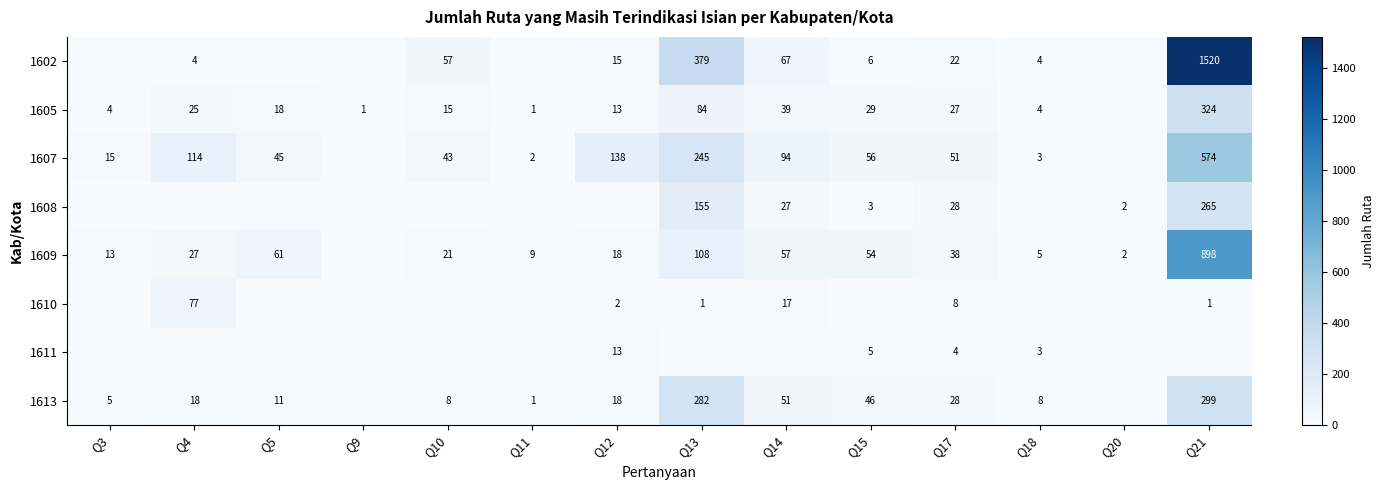

True or false: 1602 has a value of 26 at Q12.

False